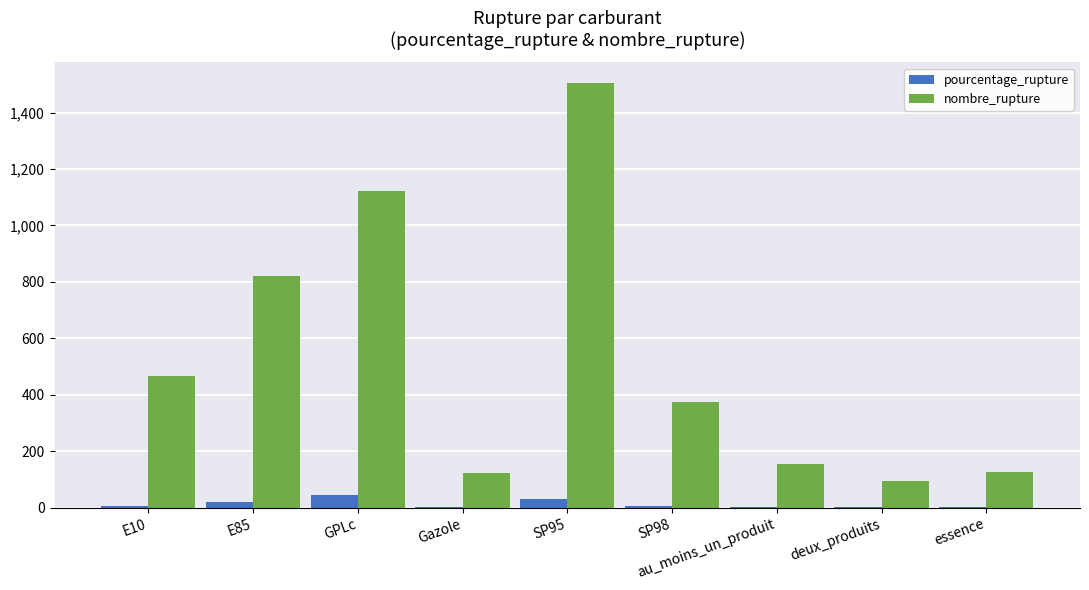

At which label does pourcentage_rupture first exceed 4?

E10